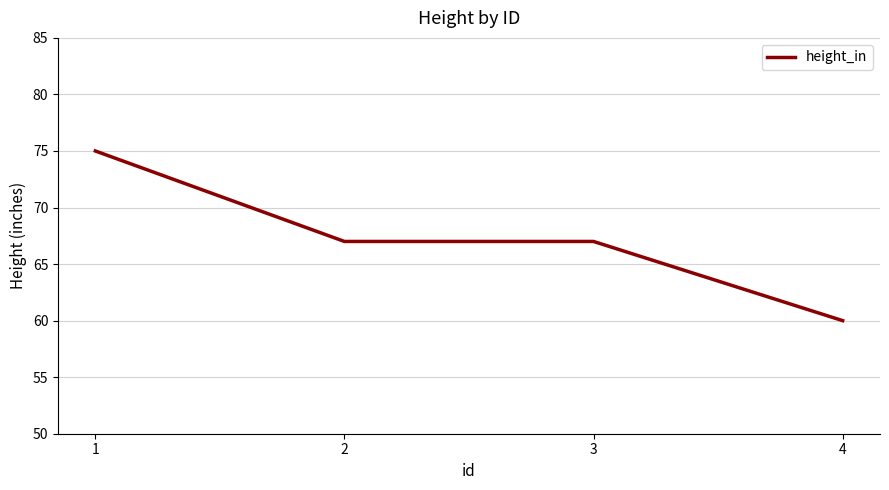

What is the difference between the maximum and minimum values?

15